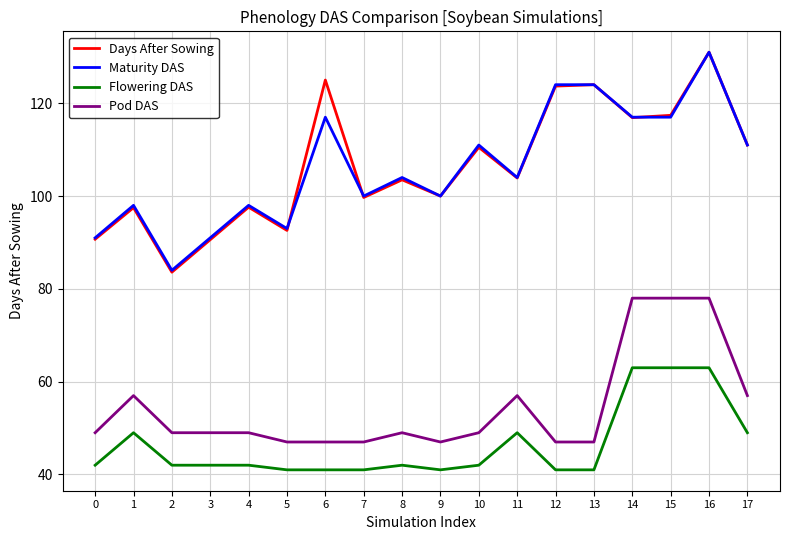

True or false: Flowering DAS and Days After Sowing intersect in this chart.

False